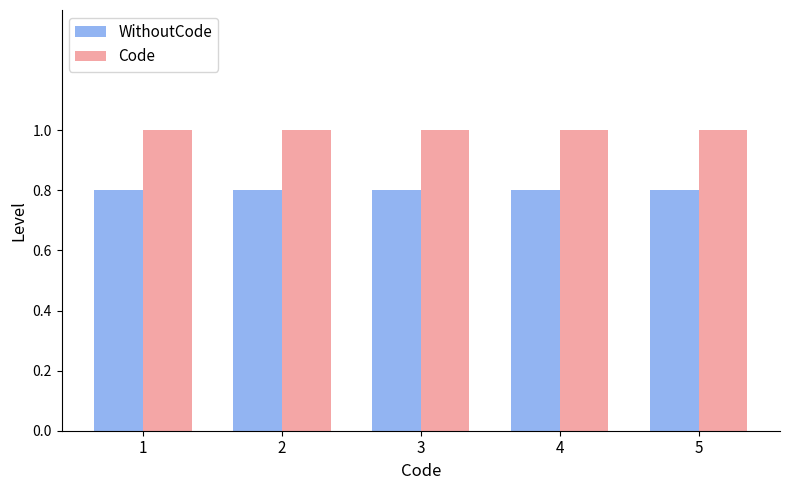

At 3, list the series in order from largest to smallest.

Code, WithoutCode